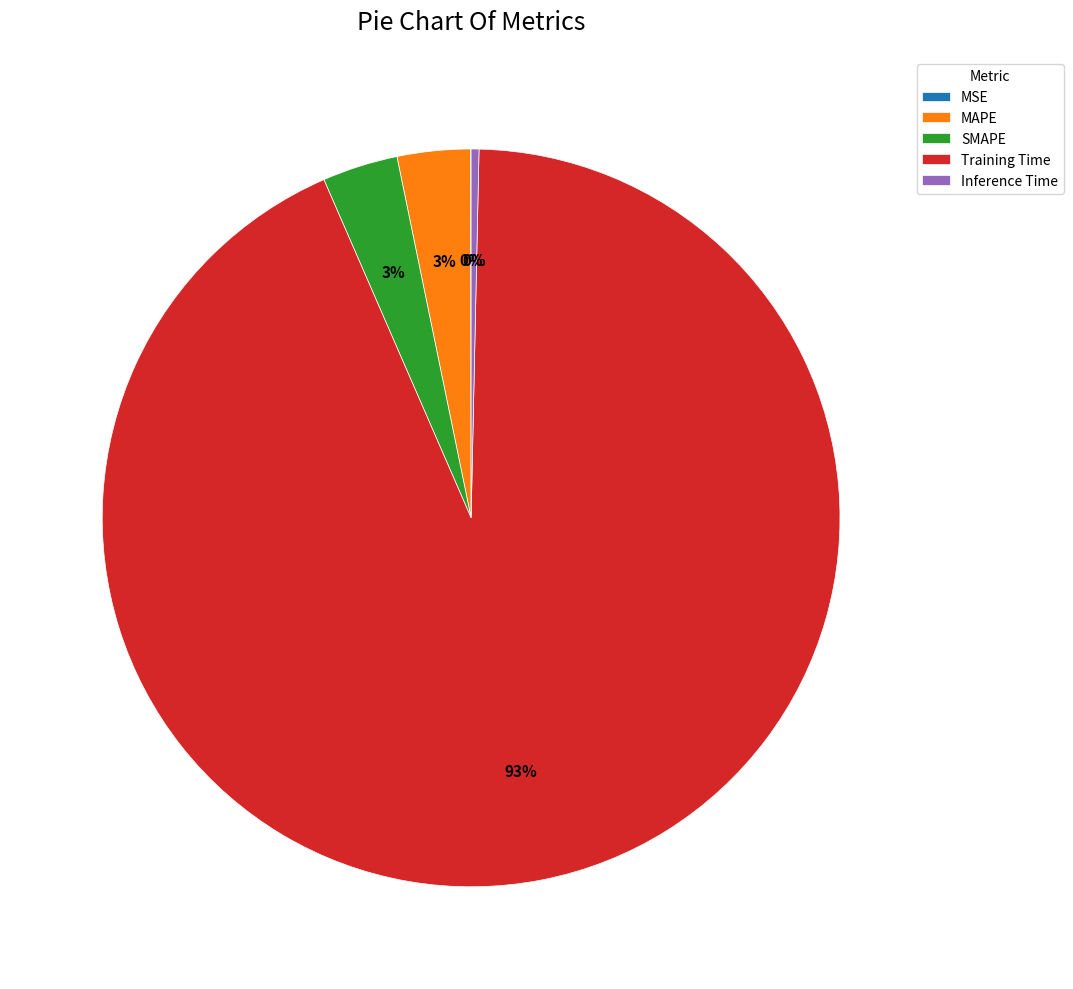

What is the majority slice?

Training Time